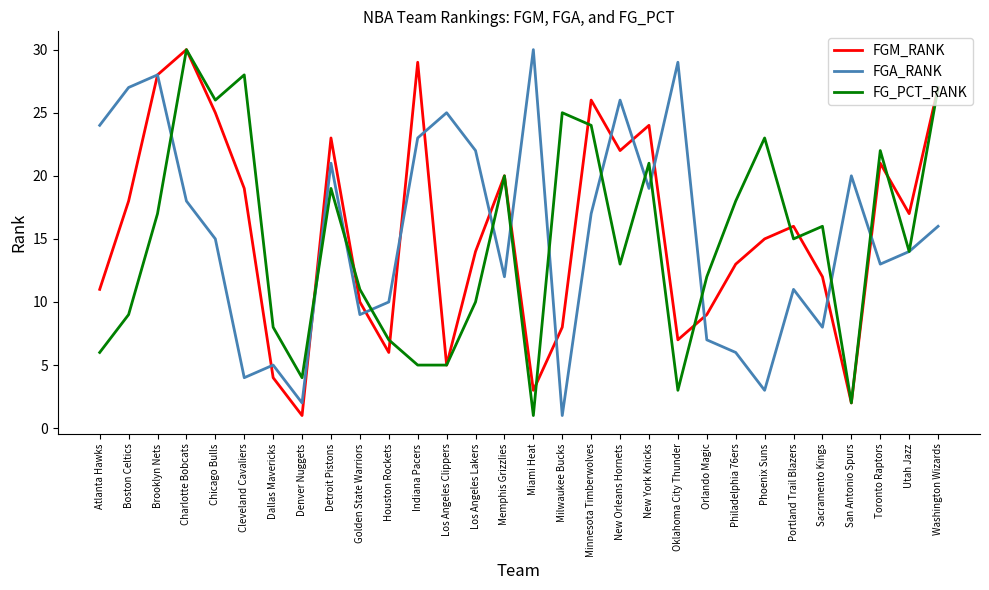

What are all the series names shown in the legend?

FGM_RANK, FGA_RANK, FG_PCT_RANK